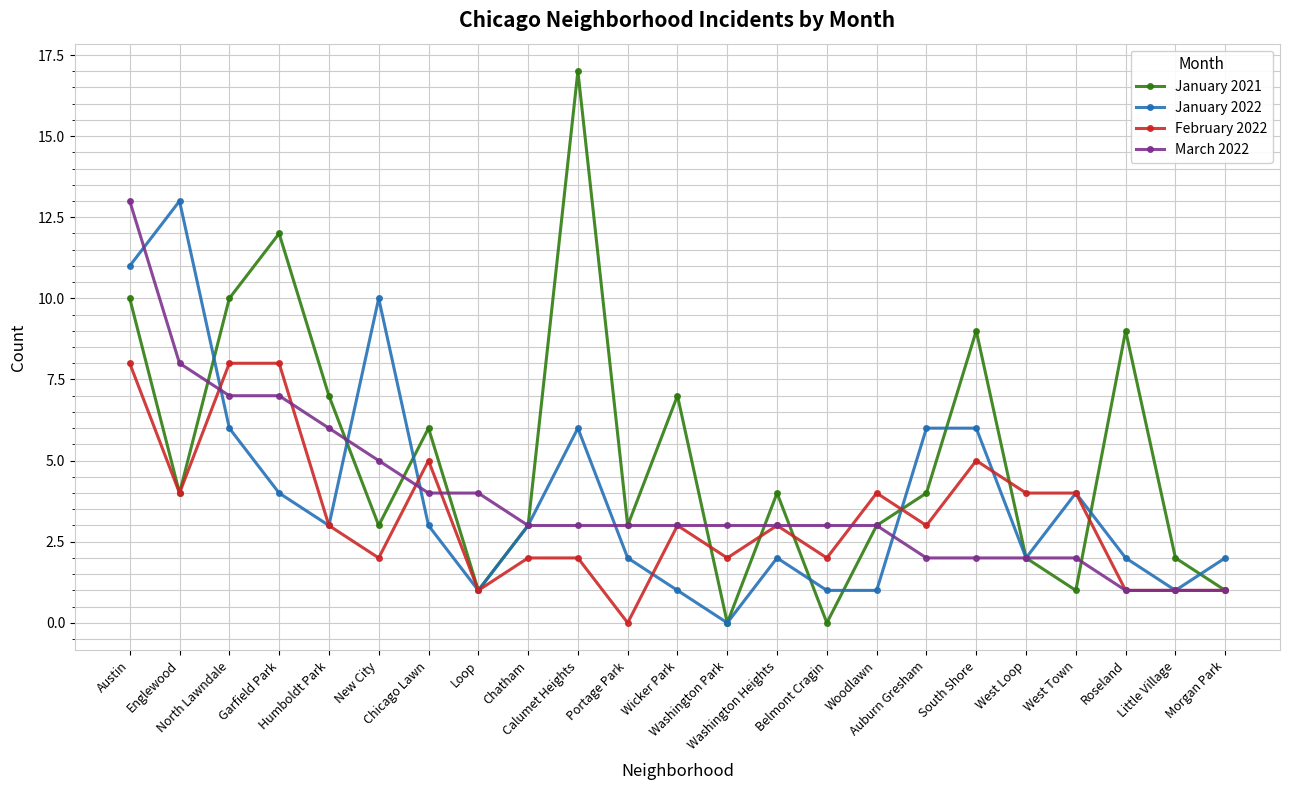

At which category does January 2022 reach its first local valley?

Humboldt Park